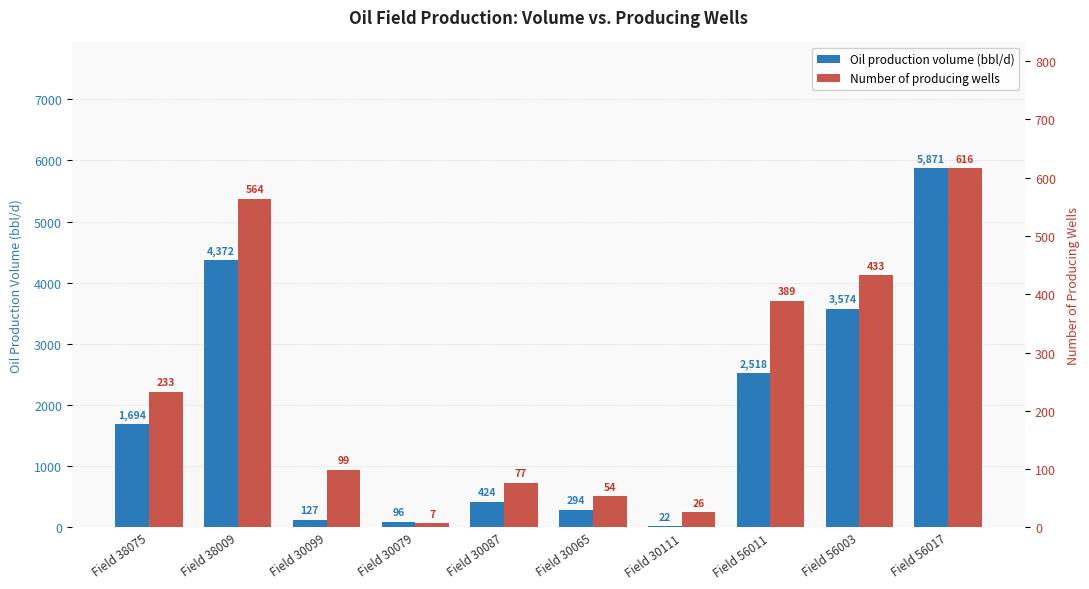

Reading left to right, transcribe all the data shown in this chart.

Oil production volume (bbl/d): 1693.8	4371.6	126.9	95.5	424.0	293.7	21.7	2517.6	3574.1	5871.3
Number of producing wells: 233.0	564.0	99.0	7.0	77.0	54.0	26.0	389.0	433.0	616.0